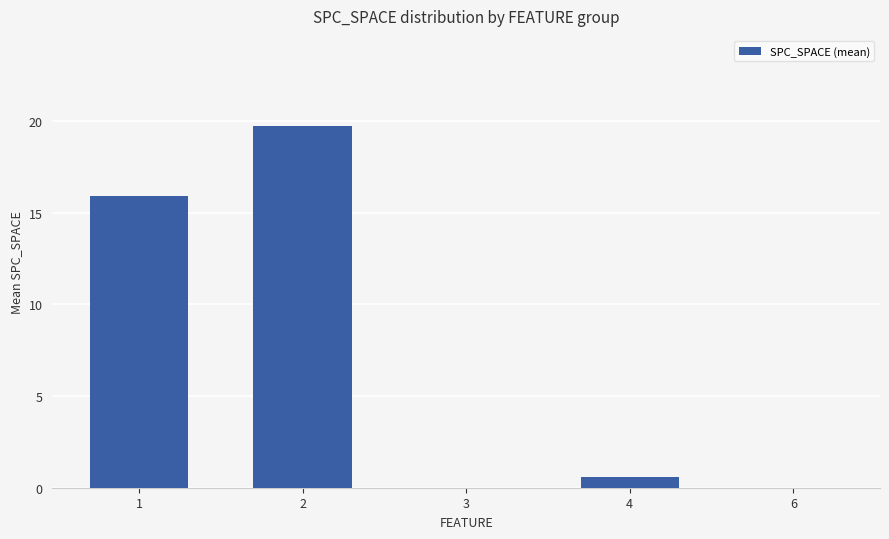

Count the number of data series in this chart.

1